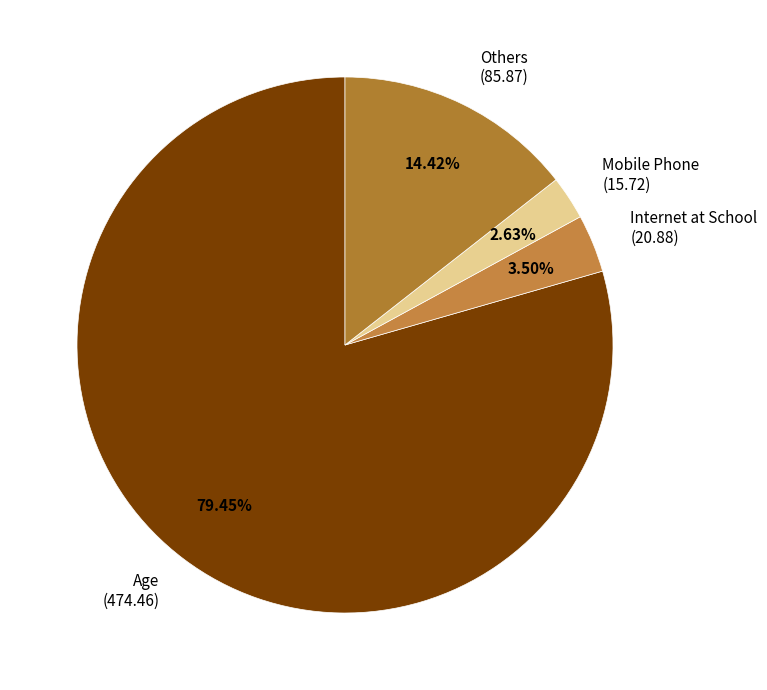

Which category has the smallest portion of the pie?

Mobile Phone (15.72)